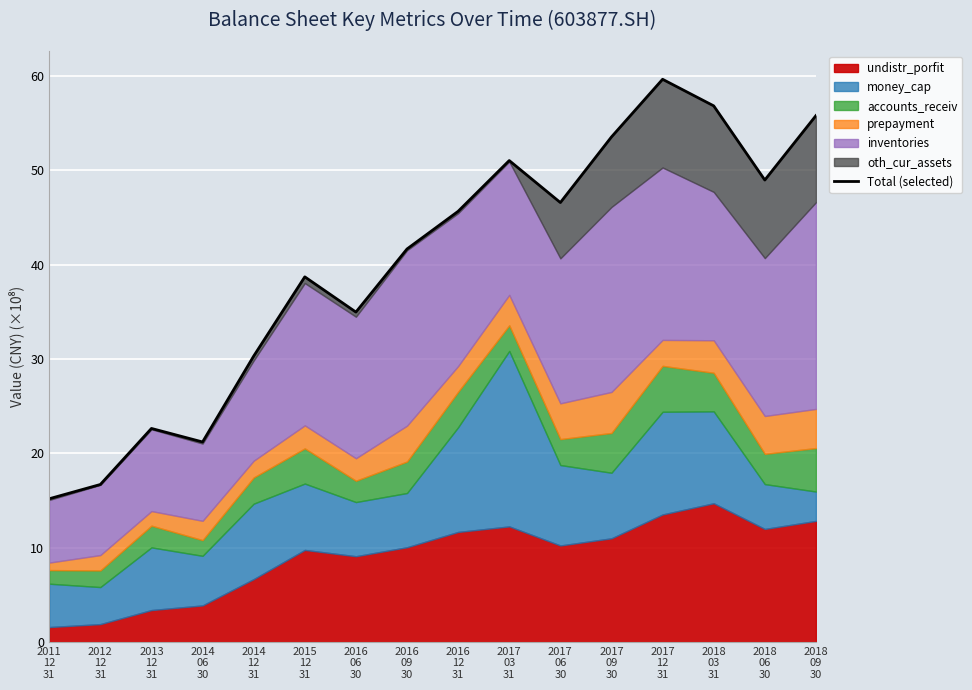

The chart shows a value of 27.6 at 2017
12
31. True or false?

False